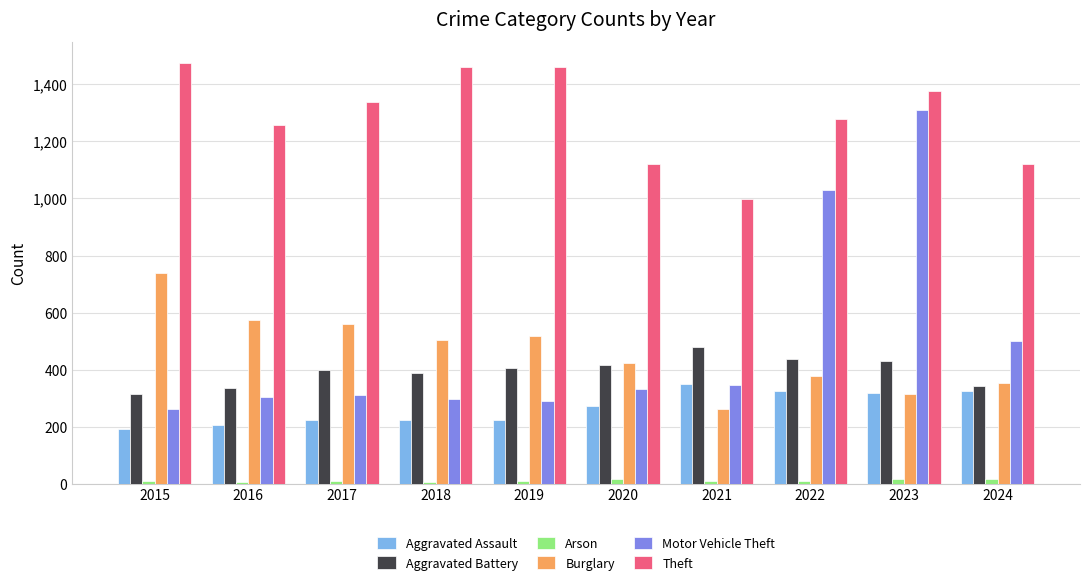

At how many categories does at least one series exceed 817?

10